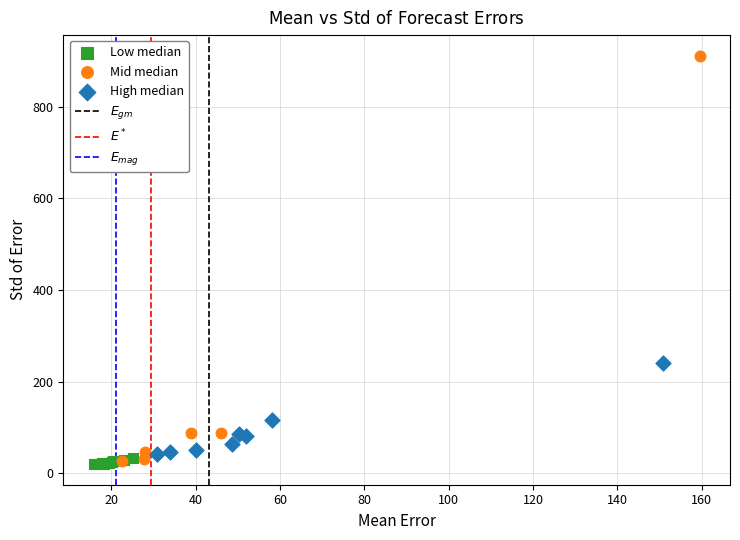

Which series has the widest spread of Y values?

Mid median